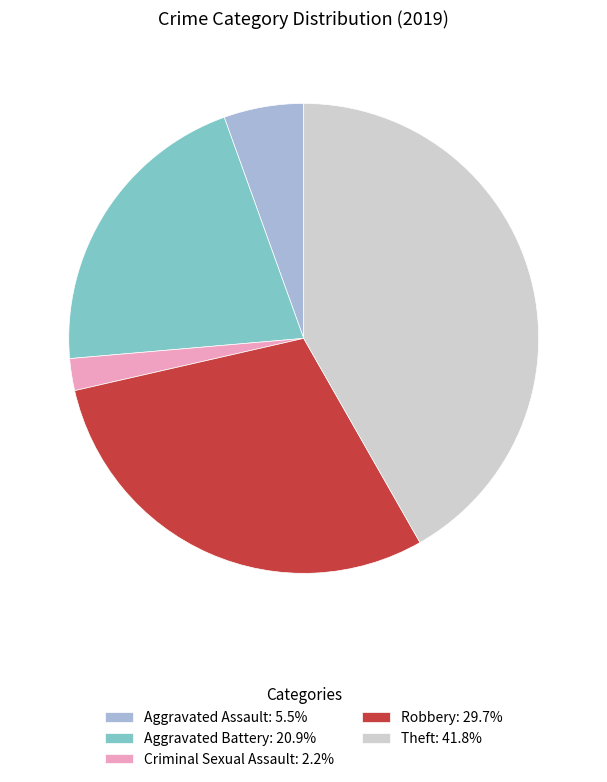

Approximately how many times larger is the value at Aggravated Battery: 20.9% compared to Aggravated Assault: 5.5%?

3.8